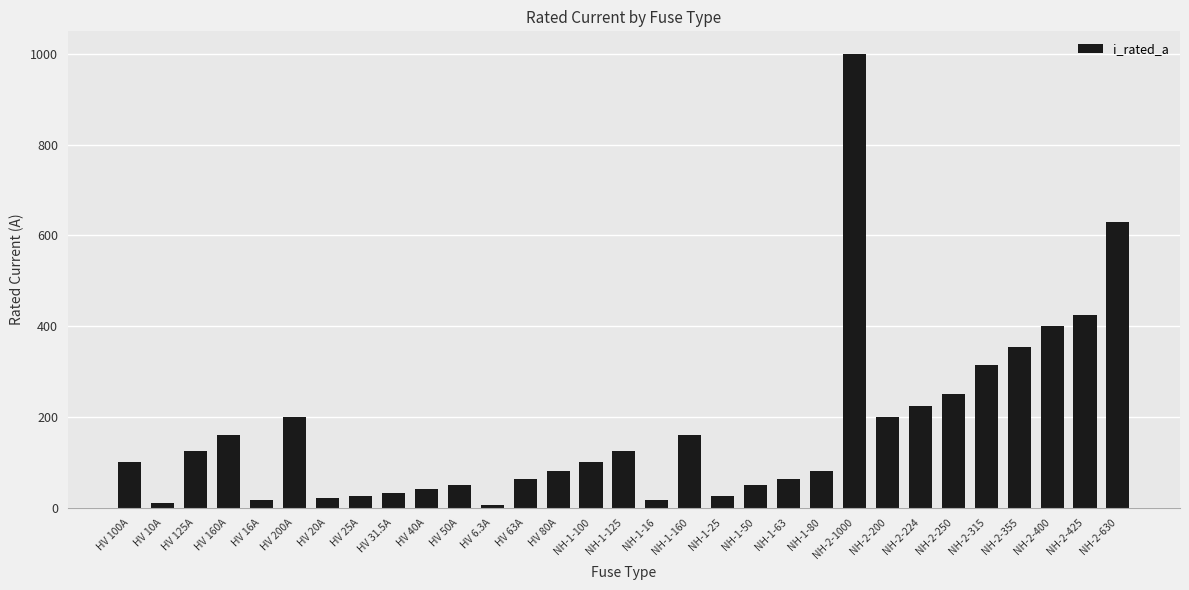

What is the sum of all values?

5344.8